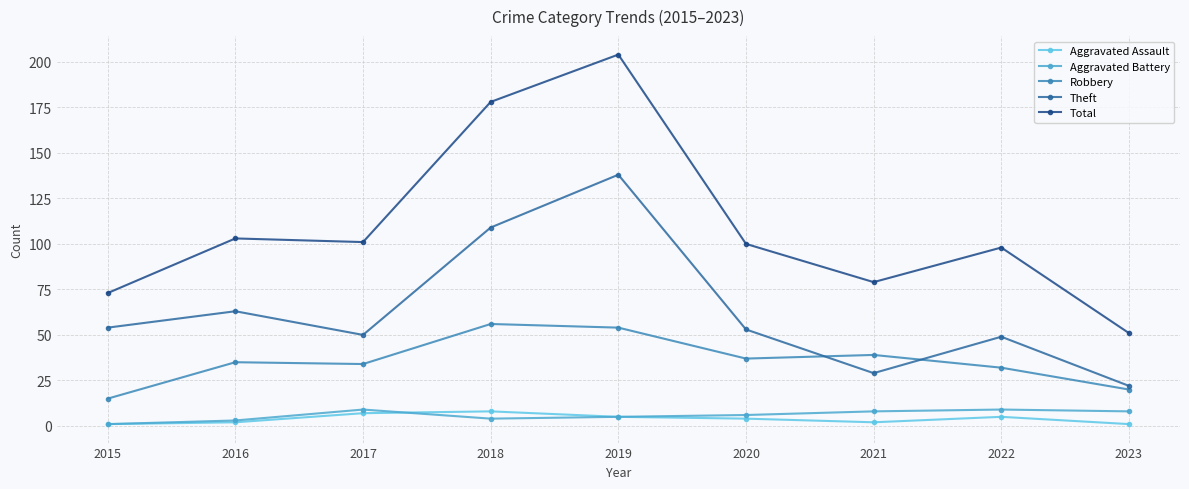

Where is the first local maximum for Total?

2016